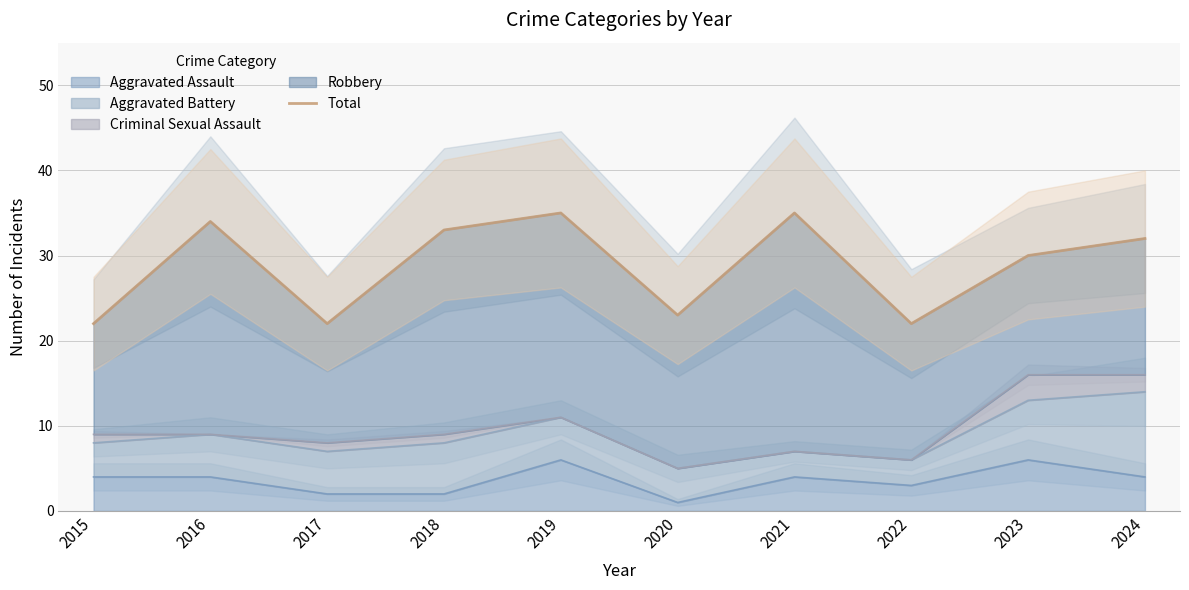

How many categories are shown in the chart?

10